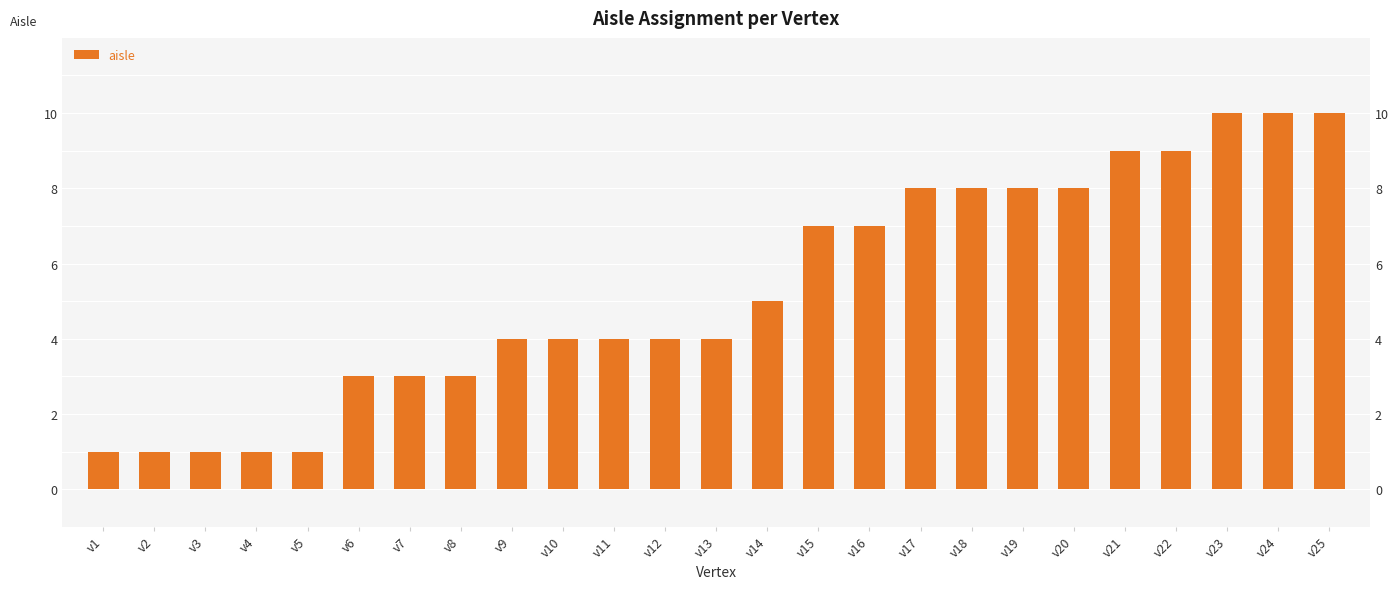

List the labels in order of value, largest first.

v23, v24, v25, v21, v22, v17, v18, v19, v20, v15, v16, v14, v9, v10, v11, v12, v13, v6, v7, v8, v1, v2, v3, v4, v5